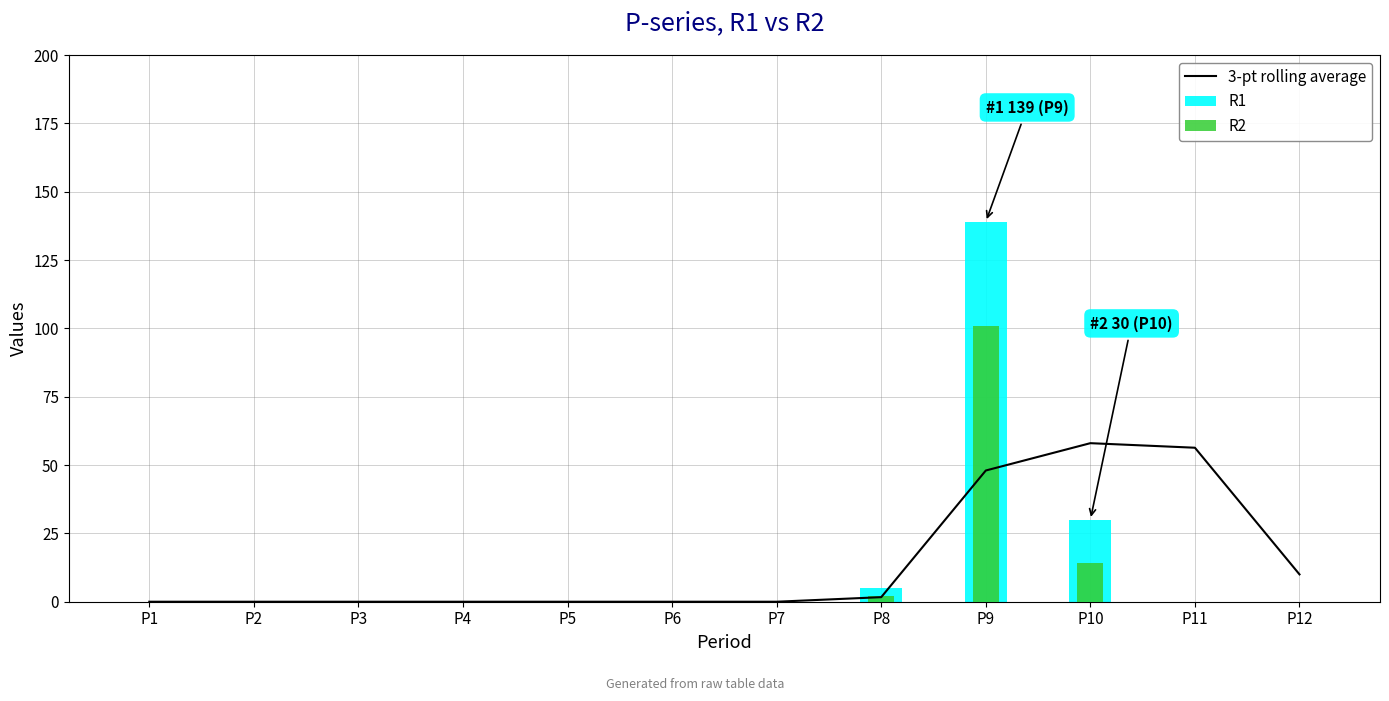

Which category has the lowest value in the R2 series?

P1